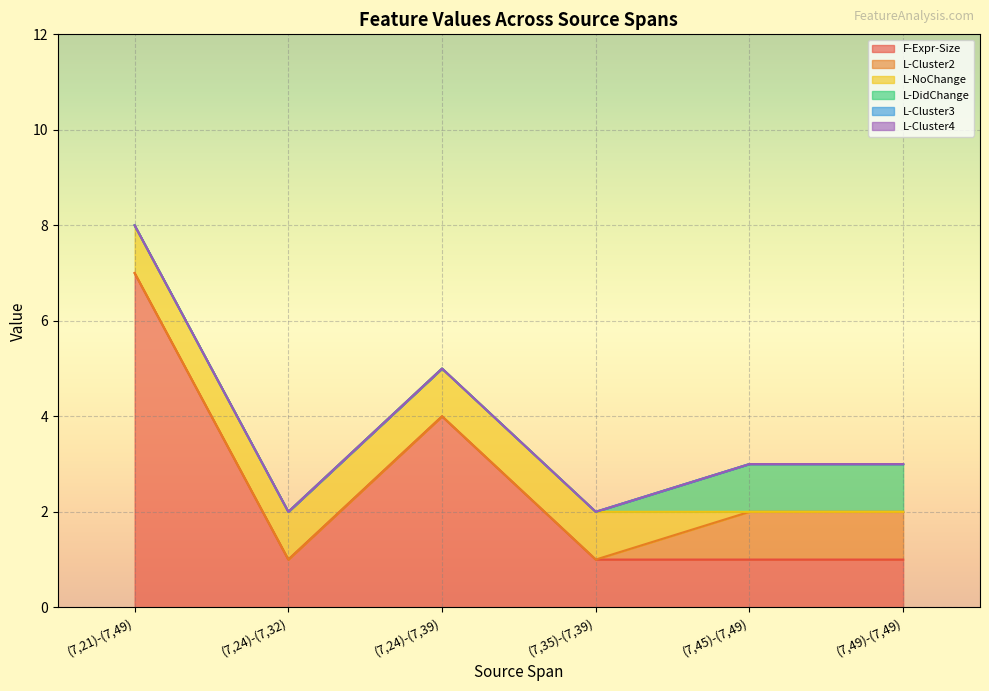

What is the approximate value of F-Expr-Size at (7,45)-(7,49)?

1